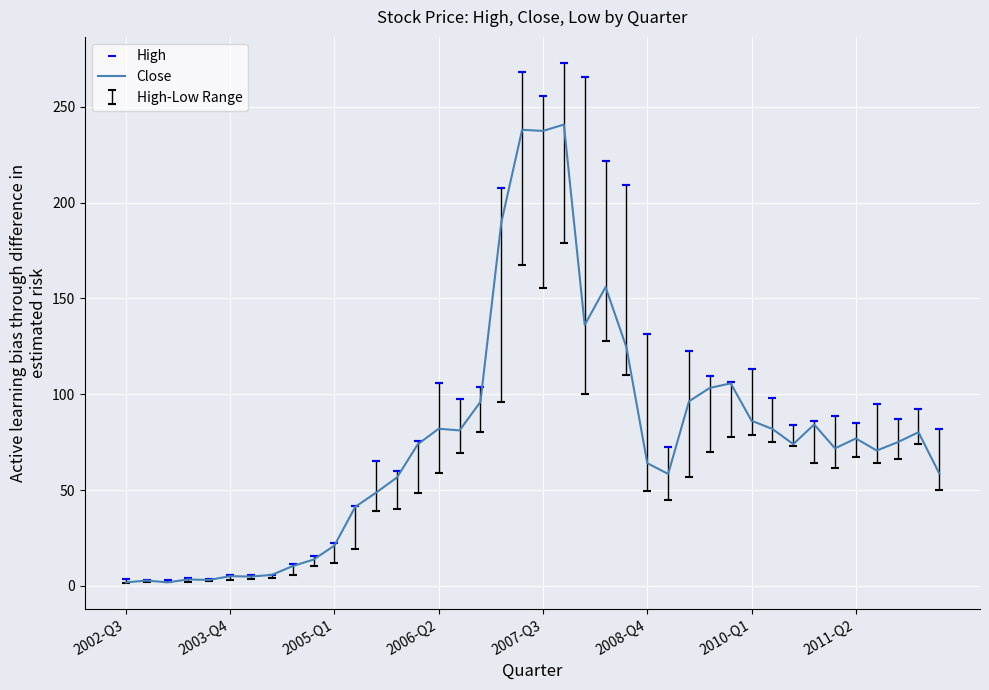

Which series has the widest spread of values?

High